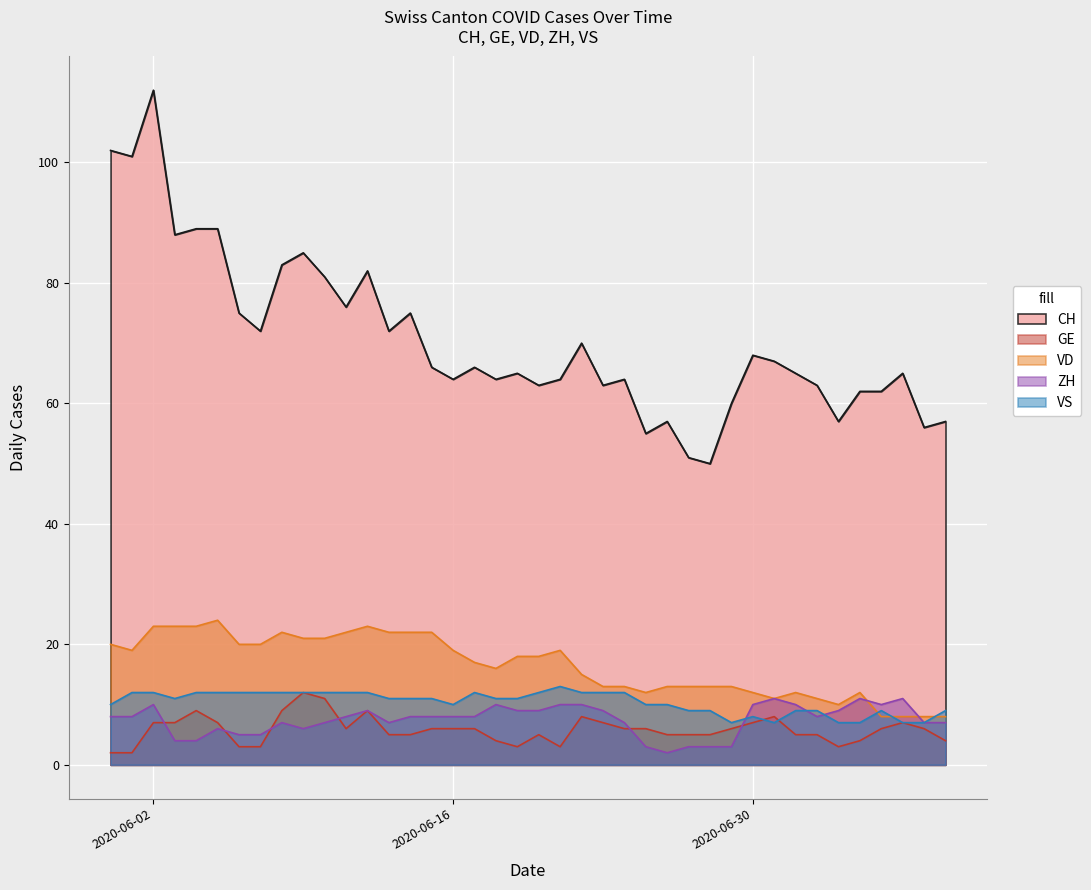

Which series ends up on top after the final intersection of GE and ZH?

ZH